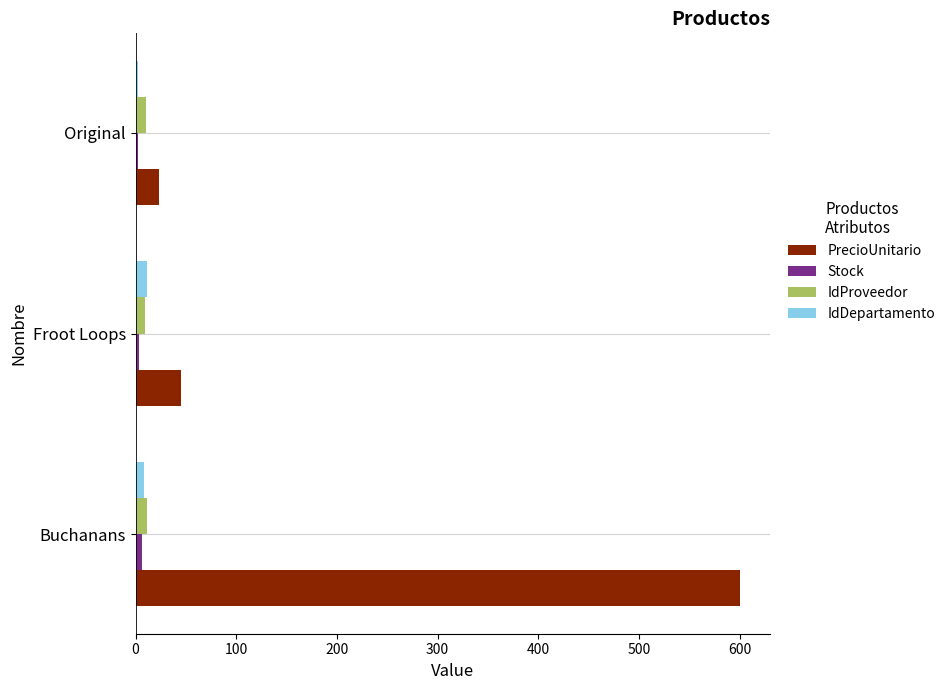

How many series are shown in this chart?

4